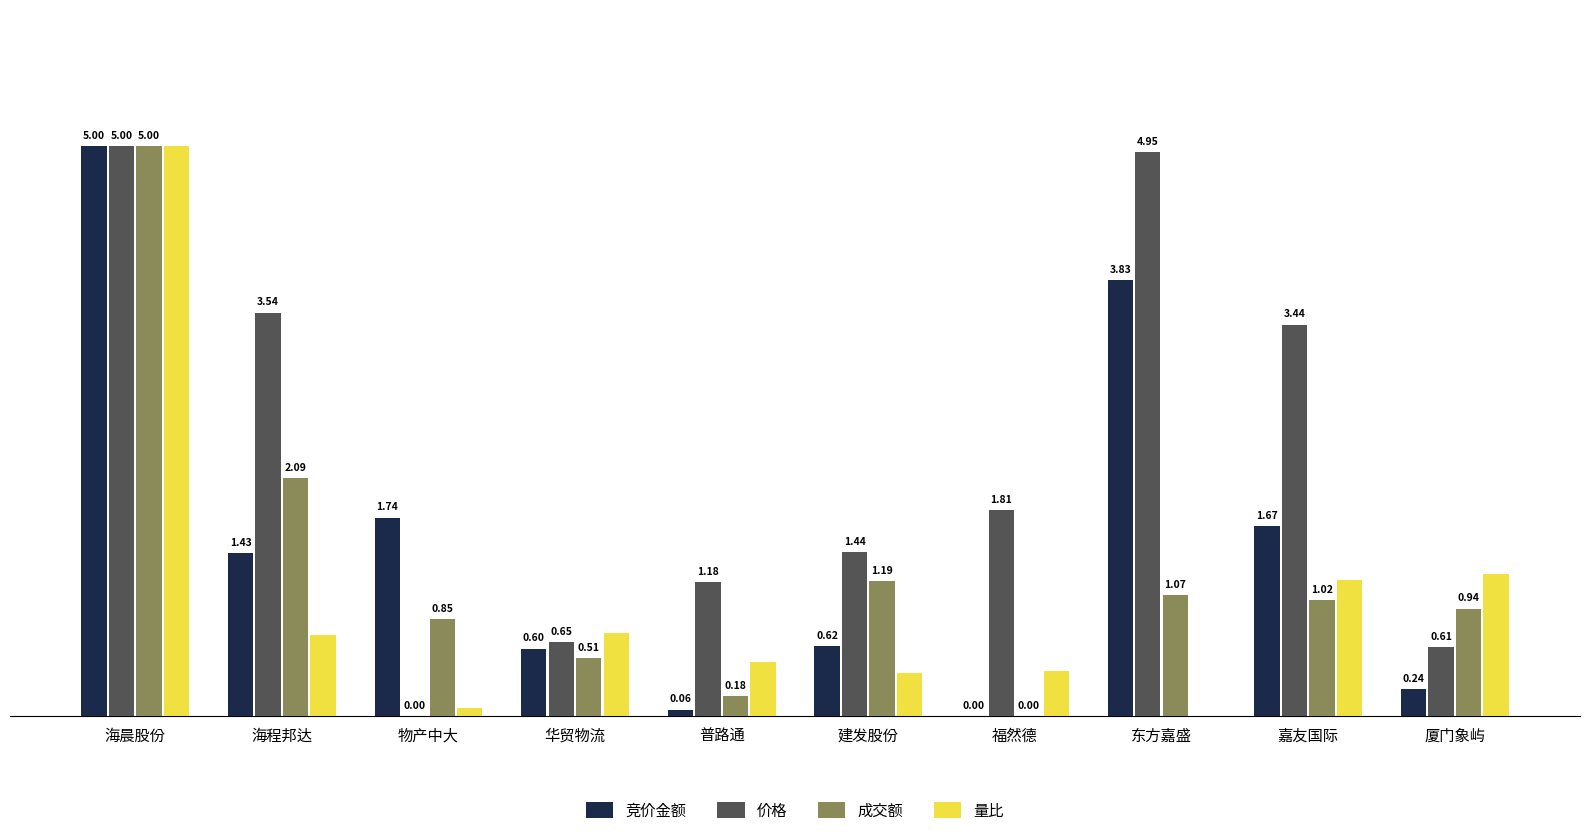

At which category is the sum across all series the highest?

海晨股份